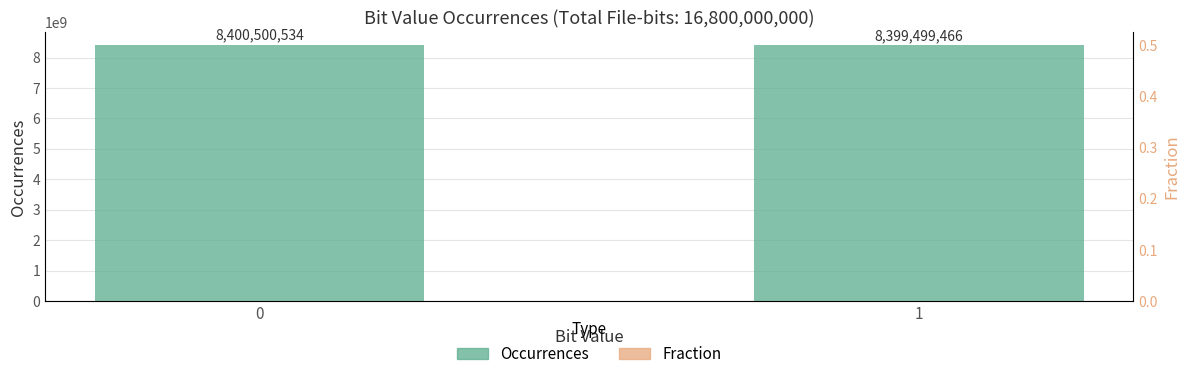

What is the approximate value of Occurrences at 1?

8399499466.0